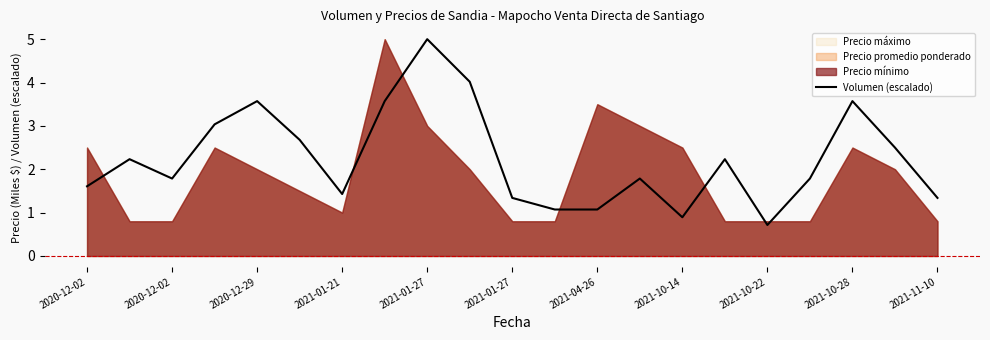

True or false: the data has more than 2 interior local peaks.

True